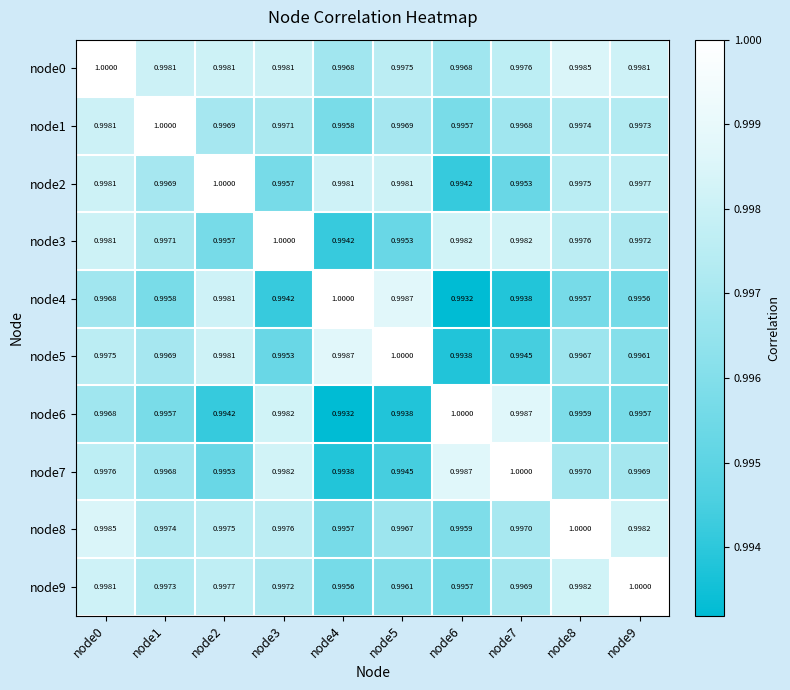

Which series has the largest range (max minus min)?

node4